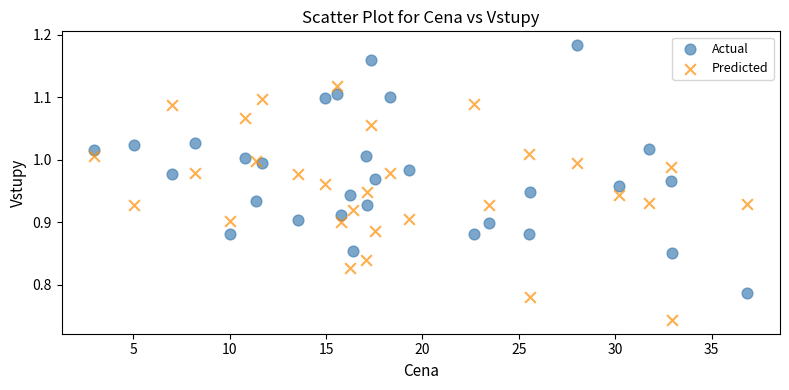

Which series contains the highest Y value?

Actual